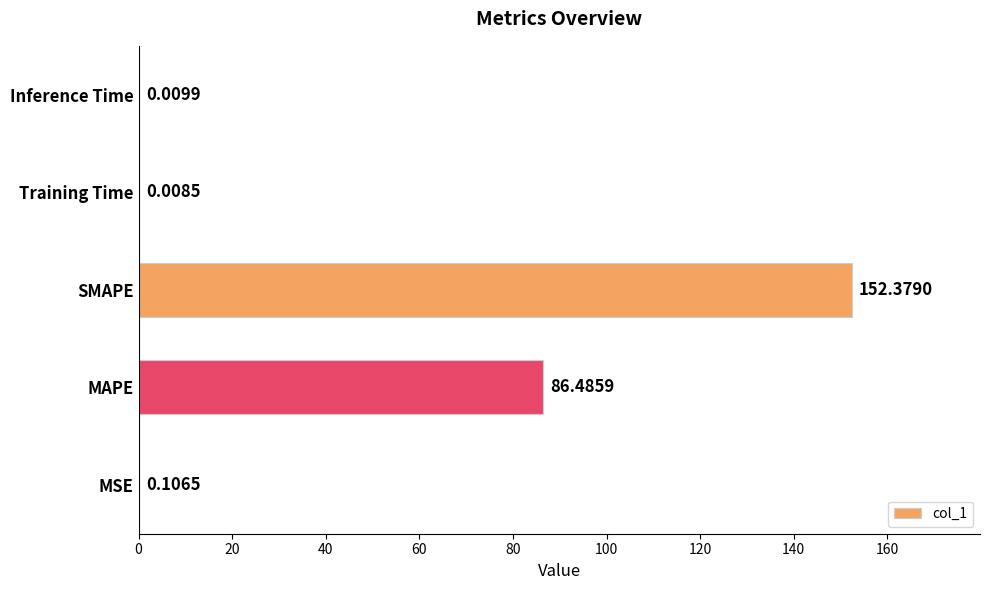

What is the sum of all values?

239.0